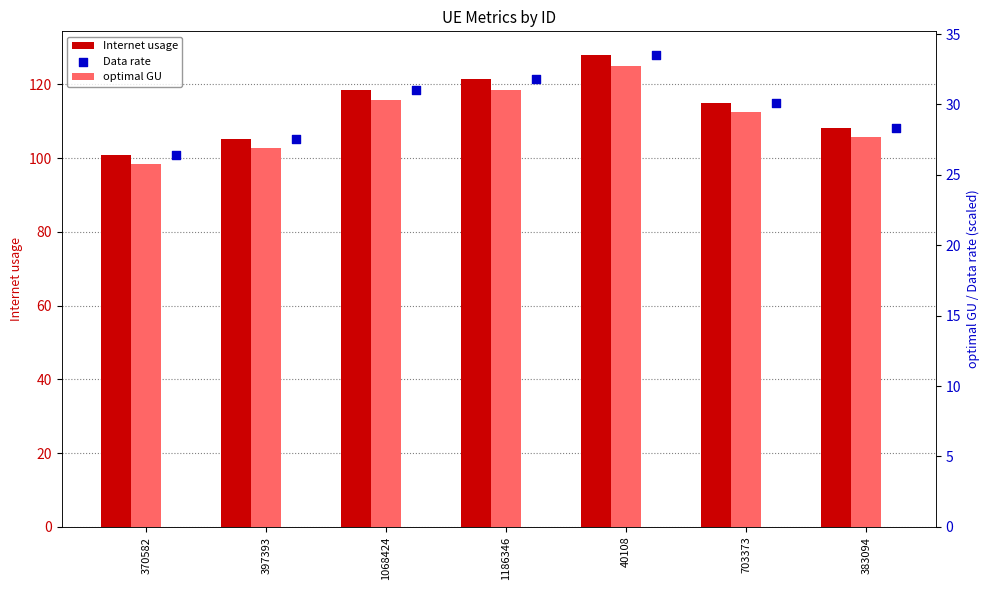

Which series reaches the minimum Y coordinate?

optimal GU